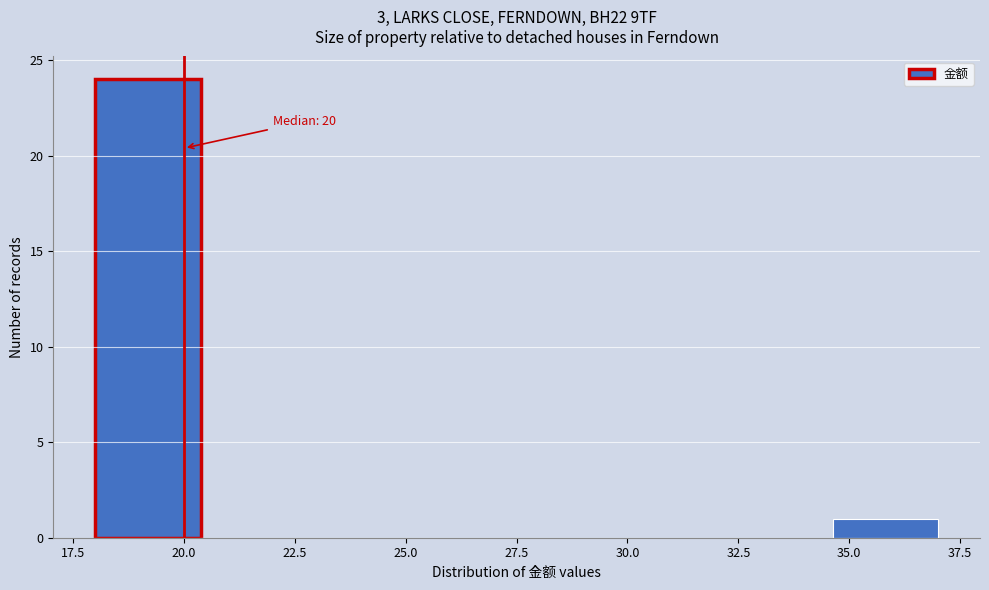

Over which range of the x-axis is the bar tallest?

18.0 to 20.5